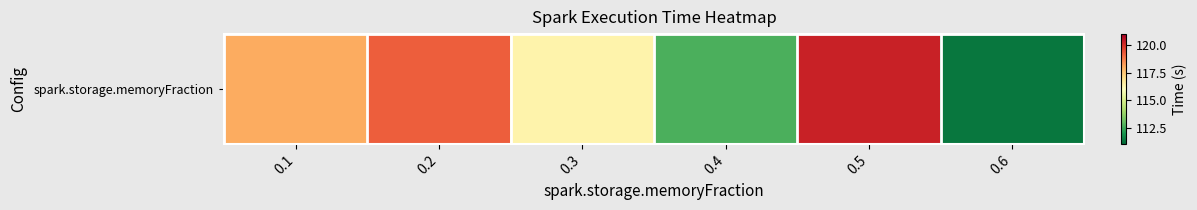

Rank the categories by value from lowest to highest.

0.6, 0.4, 0.3, 0.1, 0.2, 0.5